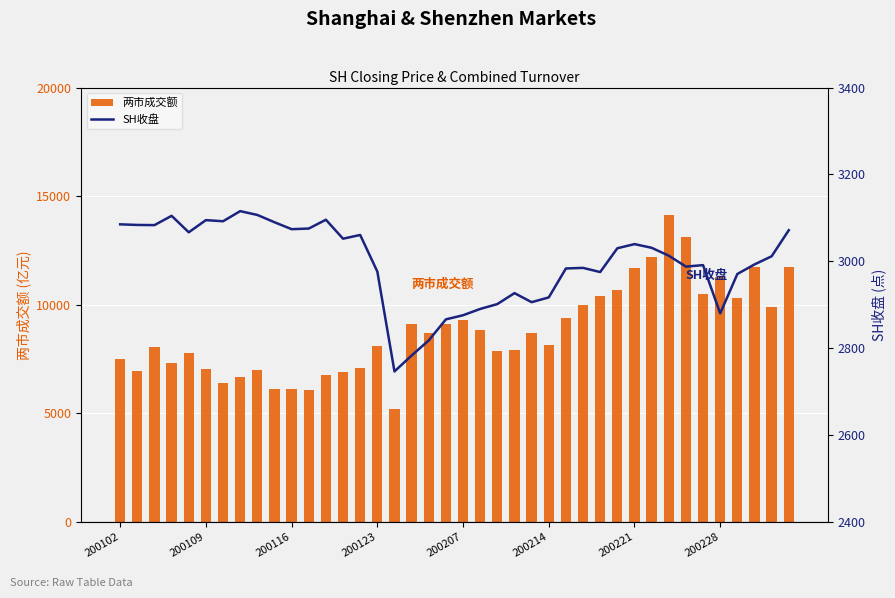

True or false: 两市成交额 has a value of 9295.9 at 200207.

True